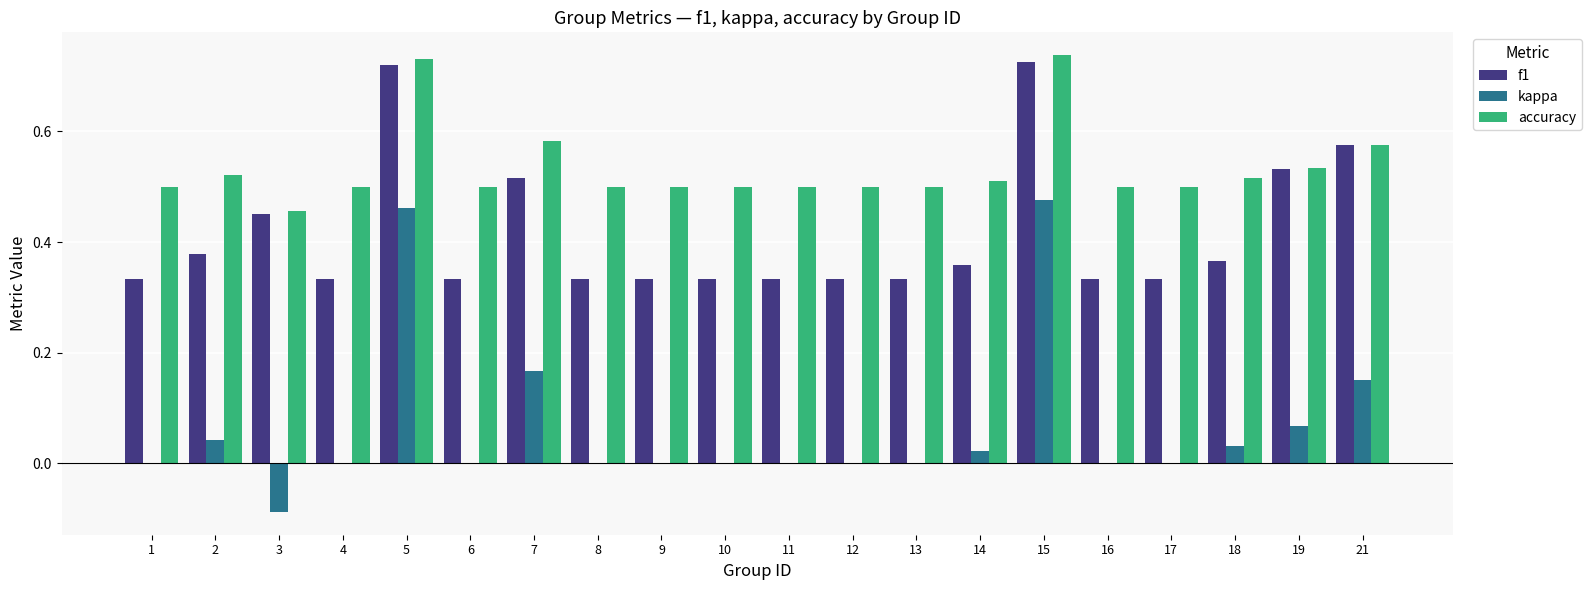

The value of accuracy at 16 is 0.5. True or false?

True